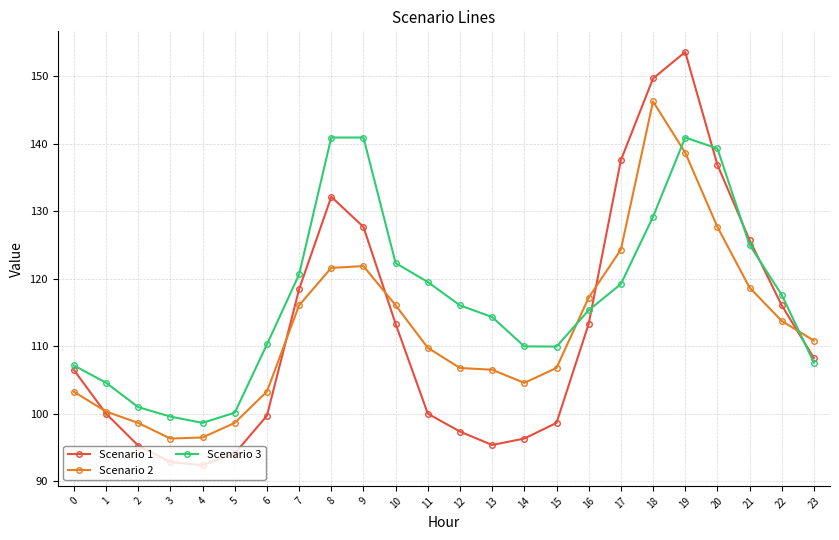

Between which two adjacent categories do Scenario 2 and Scenario 3 first intersect?

15 and 16